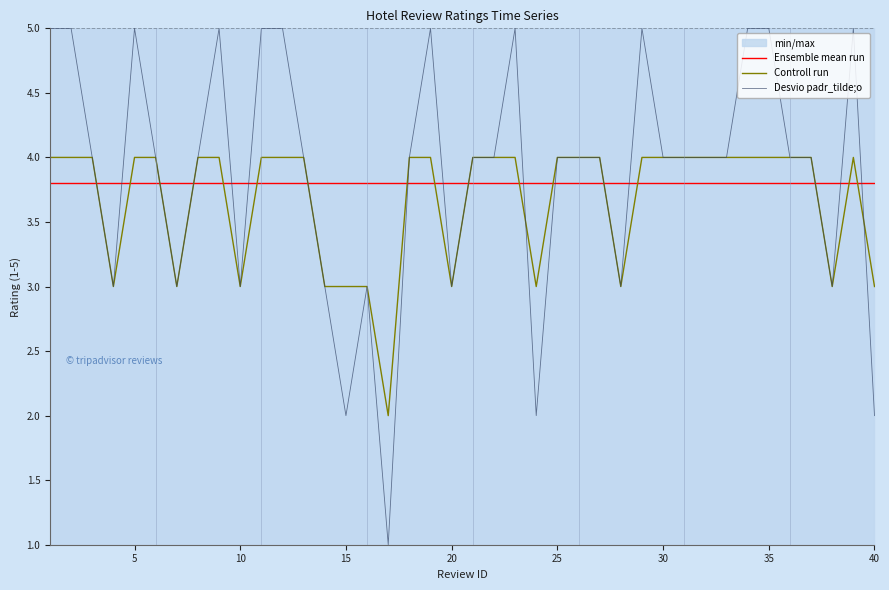

How many times do Desvio padr_tilde;o and Ensemble mean run cross each other?

17